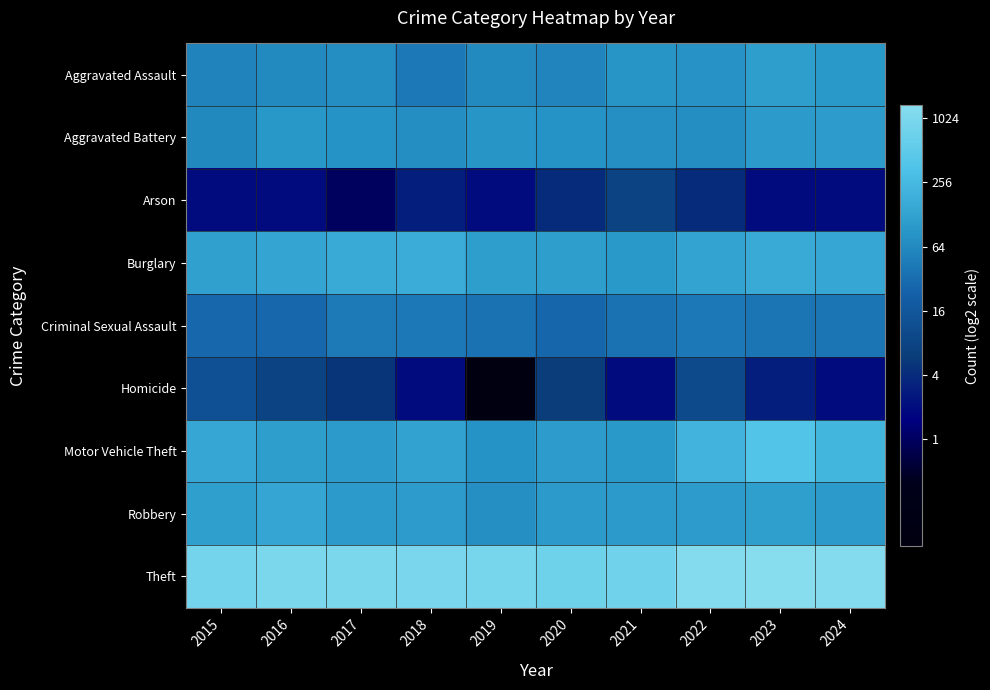

Rank the series at 2021 from highest to lowest value.

Theft, Robbery, Motor Vehicle Theft, Burglary, Aggravated Assault, Aggravated Battery, Criminal Sexual Assault, Arson, Homicide